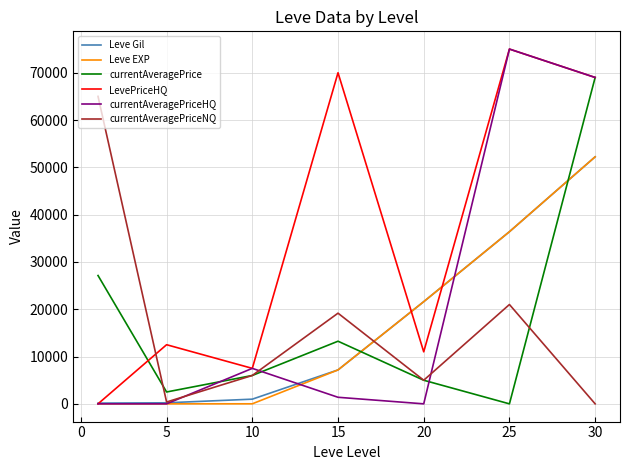

Which series ends up on top after the final intersection of Leve Gil and currentAveragePriceNQ?

Leve Gil